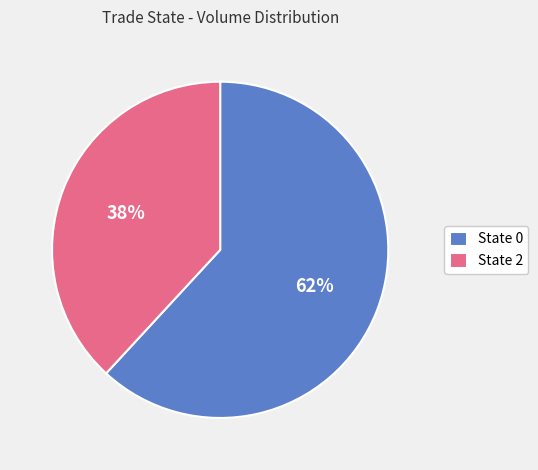

Do State 0 and State 2 together represent more than half of the pie?

Yes